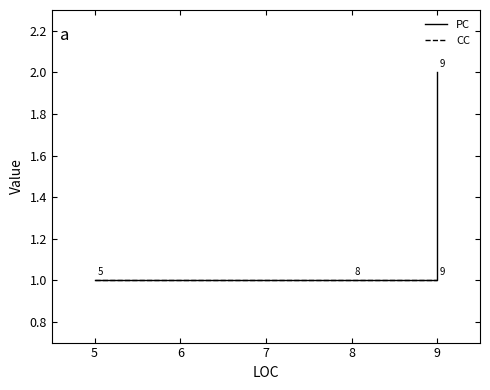

List the series in order of their overall mean, lowest first.

CC, PC